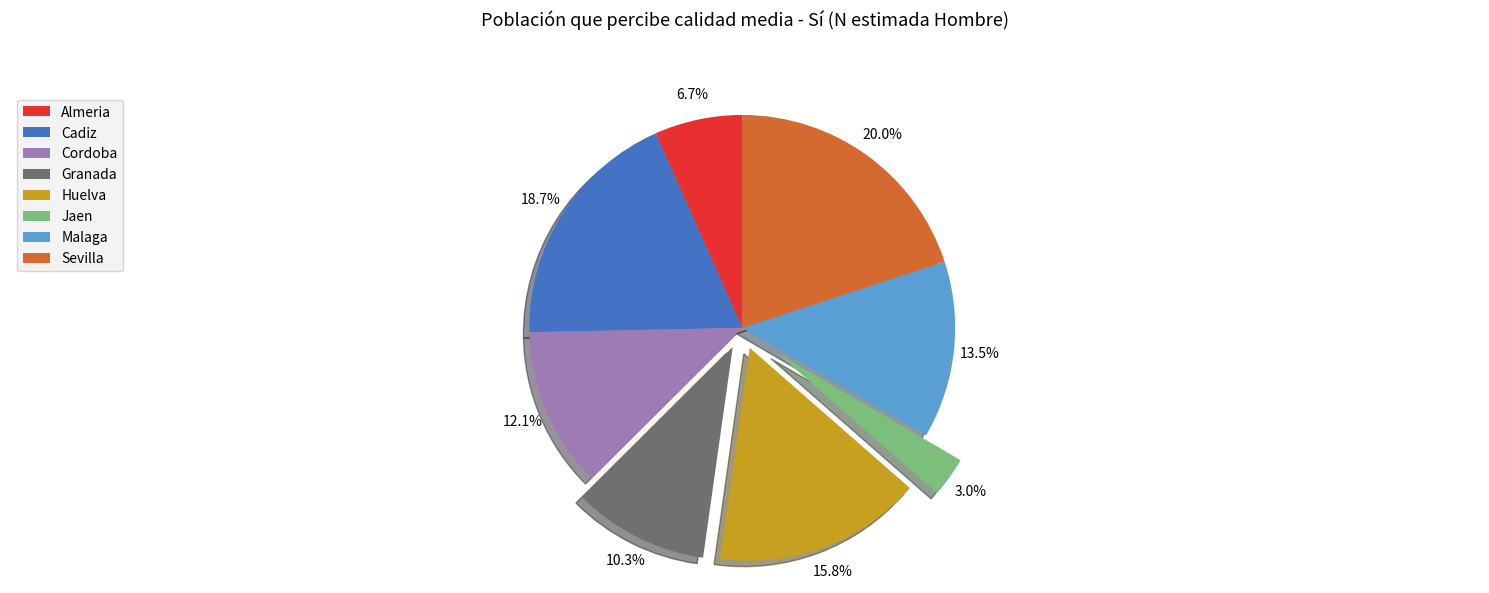

The Granada slice represents 16% of the pie. True or false?

False